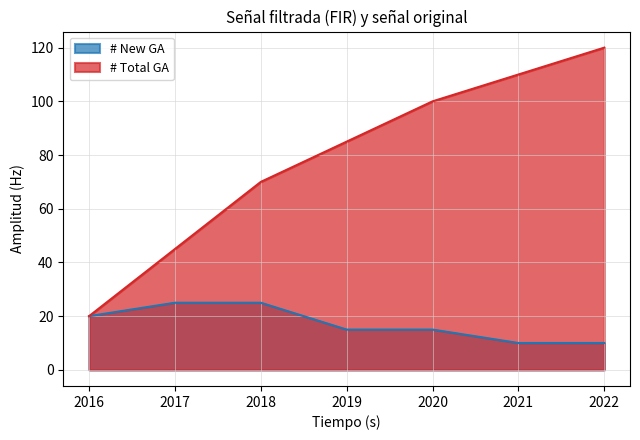

True or false: # Total GA has a value of 71 at 2017.

False